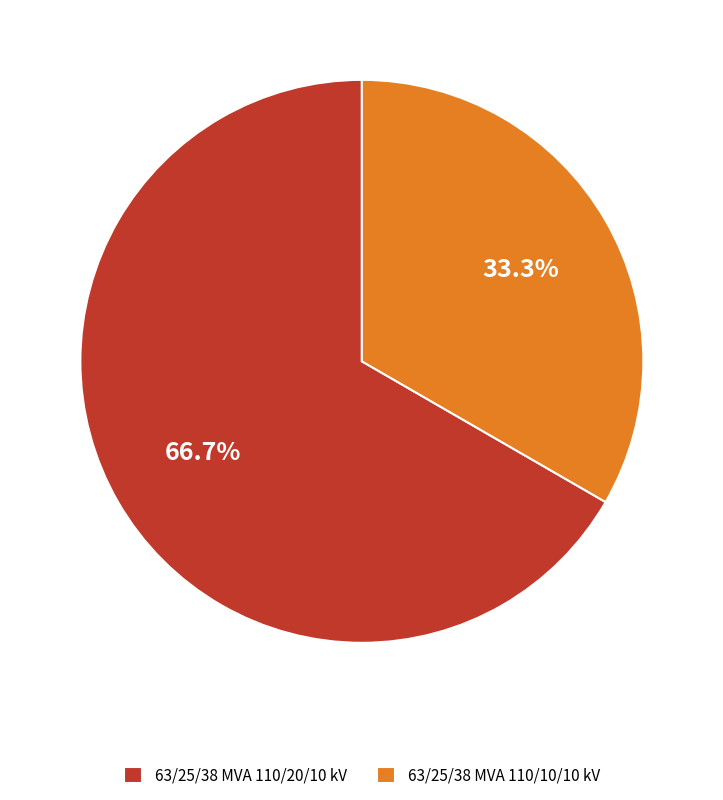

What percentage is NOT represented by 63/25/38 MVA 110/20/10 kV?

33.3%